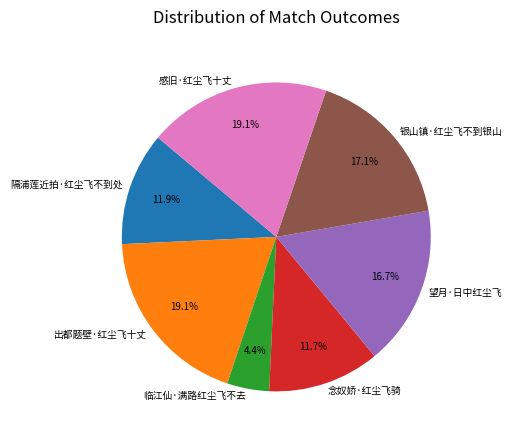

How many slices are in this pie chart?

7